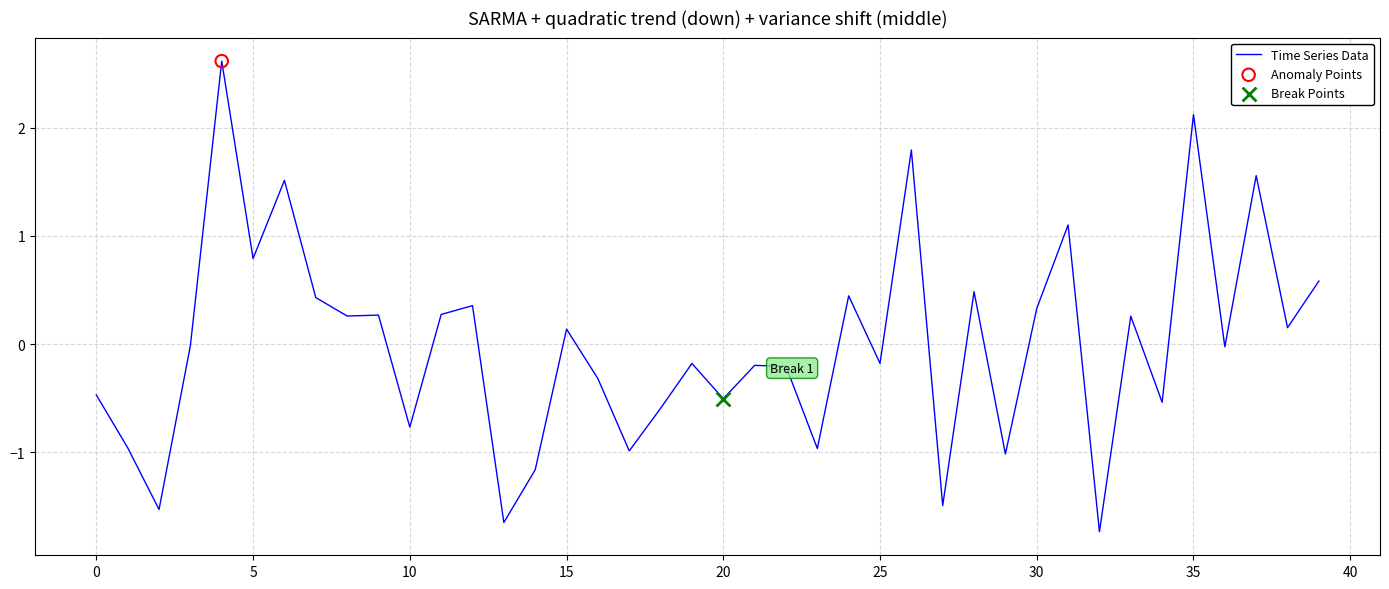

What is the greatest value displayed?

2.6